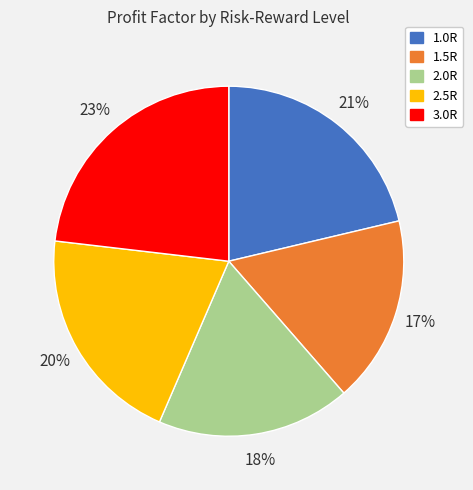

Rank the categories by value from lowest to highest.

1.5R, 2.0R, 2.5R, 1.0R, 3.0R